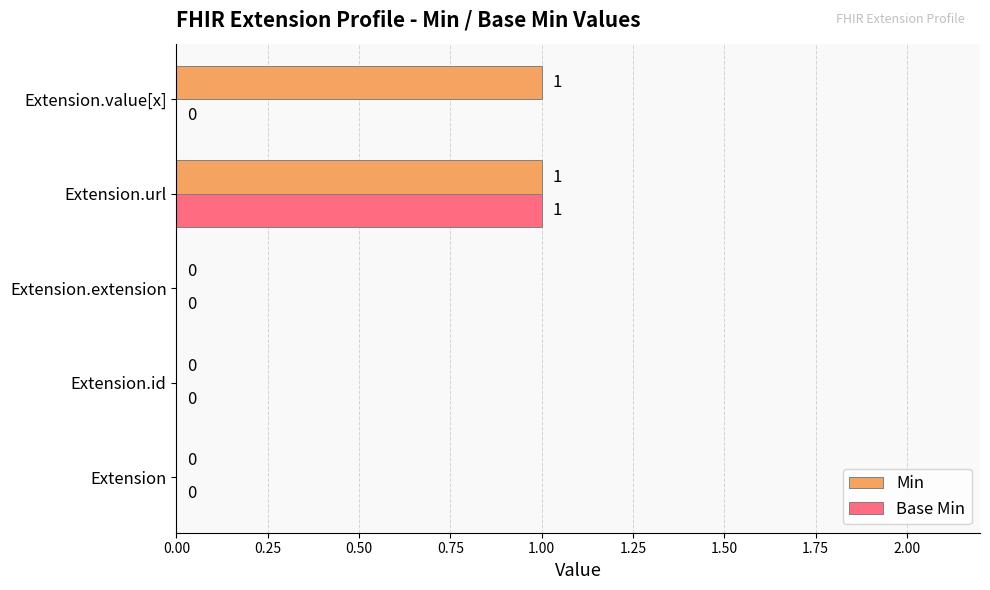

Is the value of Min at Extension.url greater than the value of Base Min at Extension.extension?

Yes